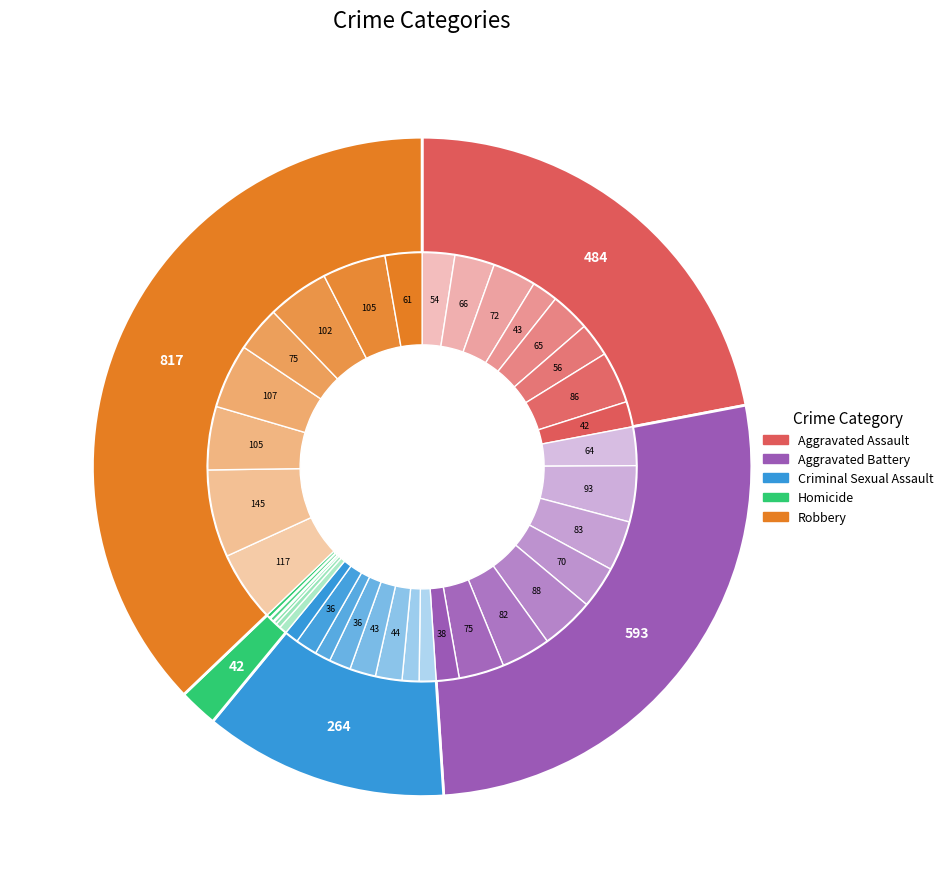

To the nearest percent, what is the difference between the Aggravated Assault and 7 slice percentages?

17%